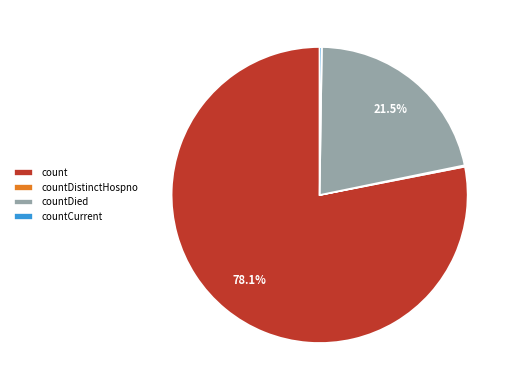

Which has a higher value, countDied or count?

count